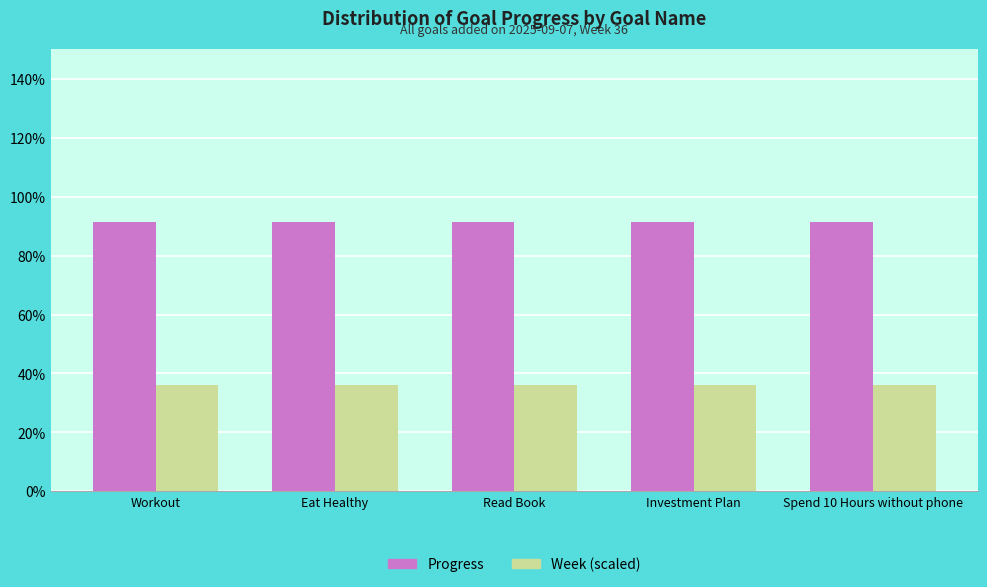

What is the label of the 5th bar from the left?

Spend 10 Hours without phone